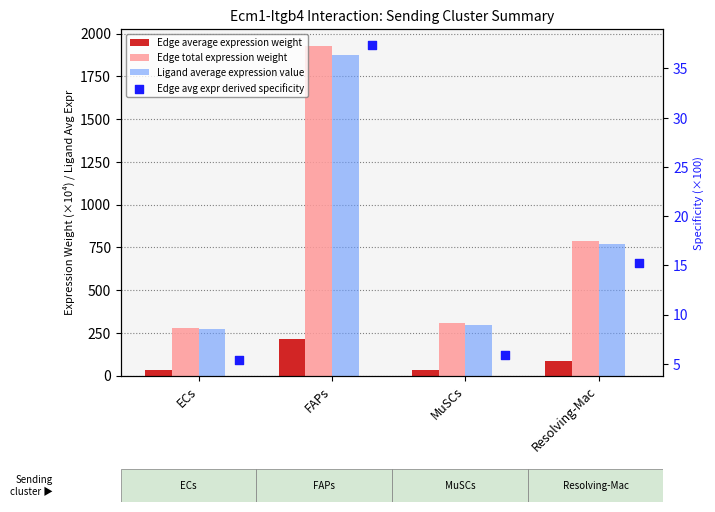

Is the value of Ligand average expression value at MuSCs greater than the value of Edge total expression weight at MuSCs?

No